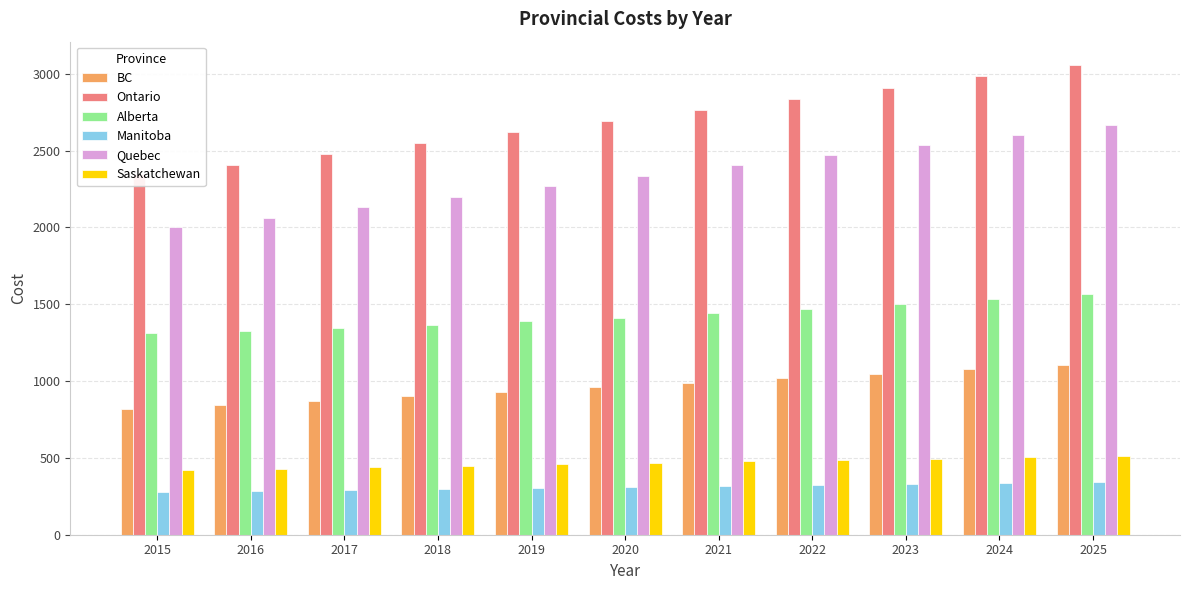

How many bars are there in total?

66